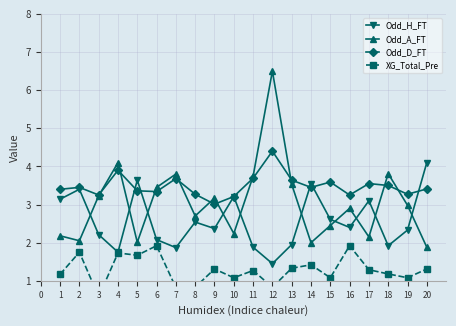

What is the difference between the maximum and minimum values in the Odd_D_FT series?

1.4